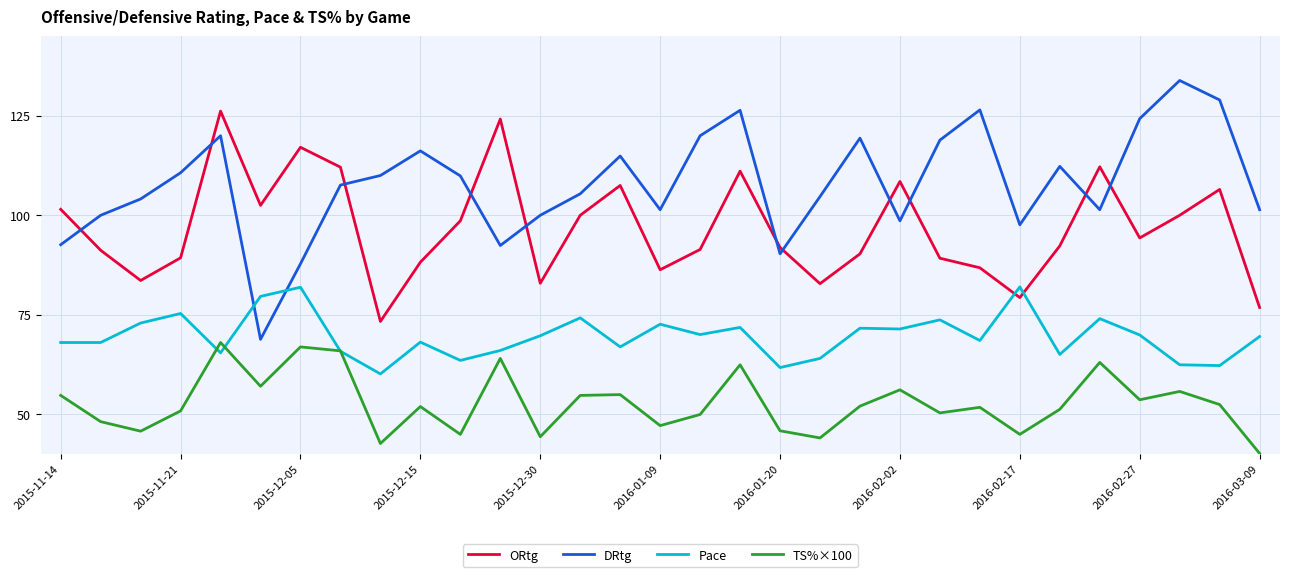

List the series in order of their peak value, lowest first.

TS%×100, Pace, ORtg, DRtg